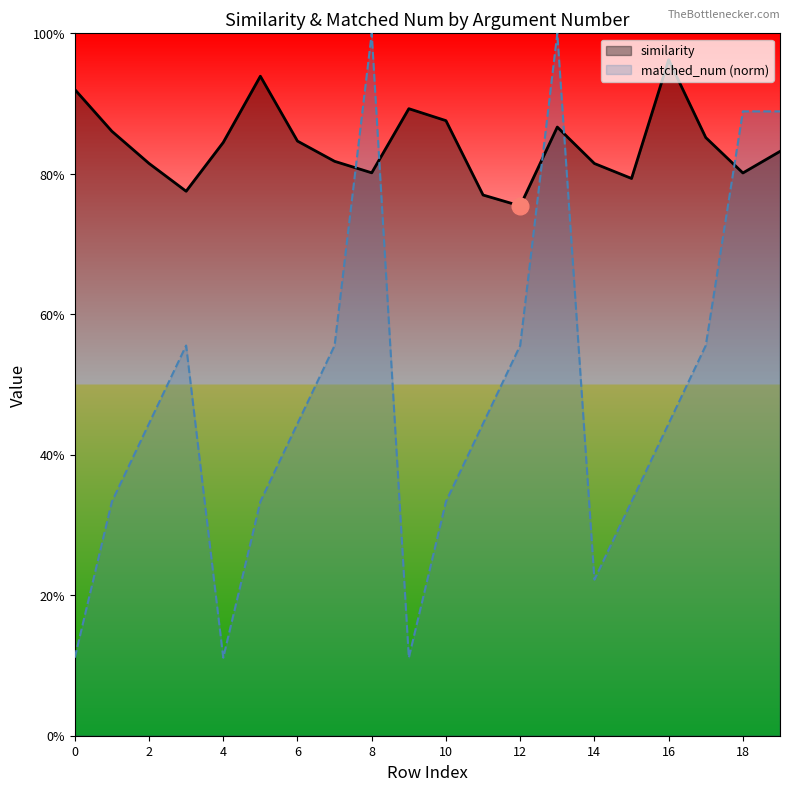

At how many categories does at least one series exceed 0?

20